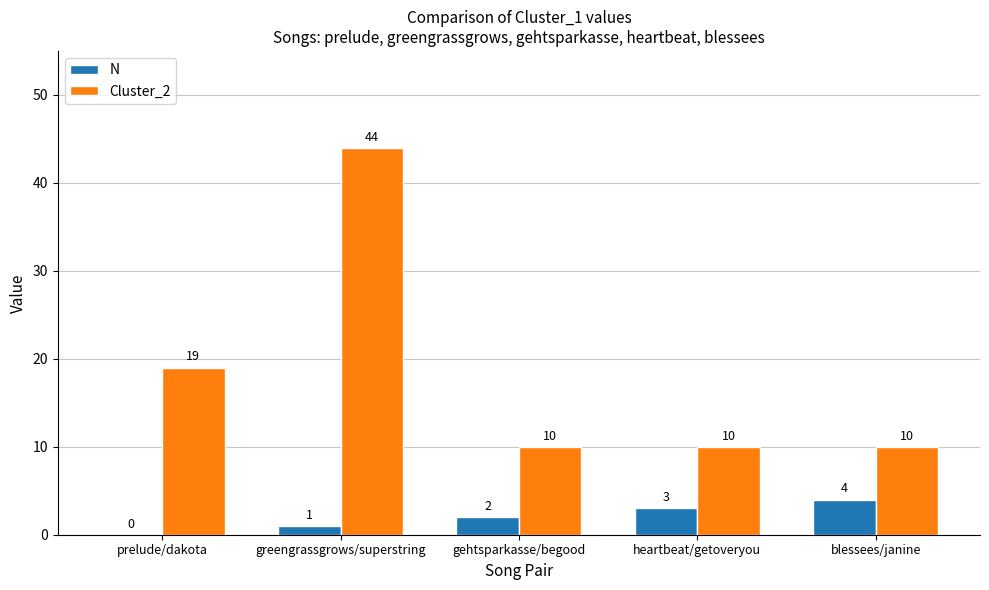

How many categories are shown in the chart?

5